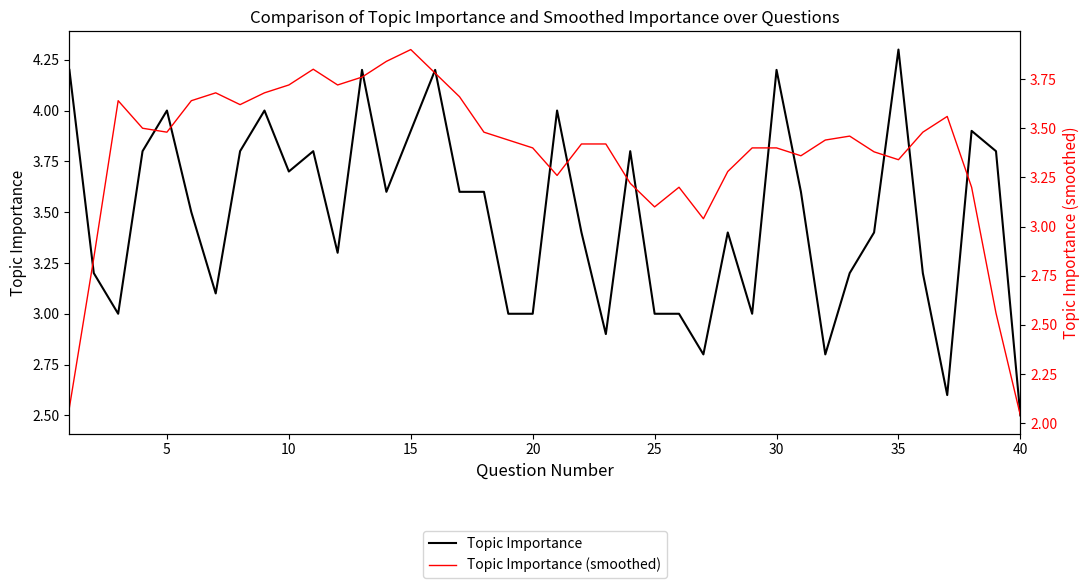

Reading right to left, list all the values displayed in this chart.

Topic Importance: 2.5	3.8	3.9	2.6	3.2	4.3	3.4	3.2	2.8	3.6	4.2	3.0	3.4	2.8	3.0	3.0	3.8	2.9	3.4	4.0	3.0	3.0	3.6	3.6	4.2	3.9	3.6	4.2	3.3	3.8	3.7	4.0	3.8	3.1	3.5	4.0	3.8	3.0	3.2	4.2
Topic Importance (smoothed): 2.0	2.6	3.2	3.6	3.5	3.3	3.4	3.5	3.4	3.4	3.4	3.4	3.3	3.0	3.2	3.1	3.2	3.4	3.4	3.3	3.4	3.4	3.5	3.7	3.8	3.9	3.8	3.8	3.7	3.8	3.7	3.7	3.6	3.7	3.6	3.5	3.5	3.6	2.8	2.1